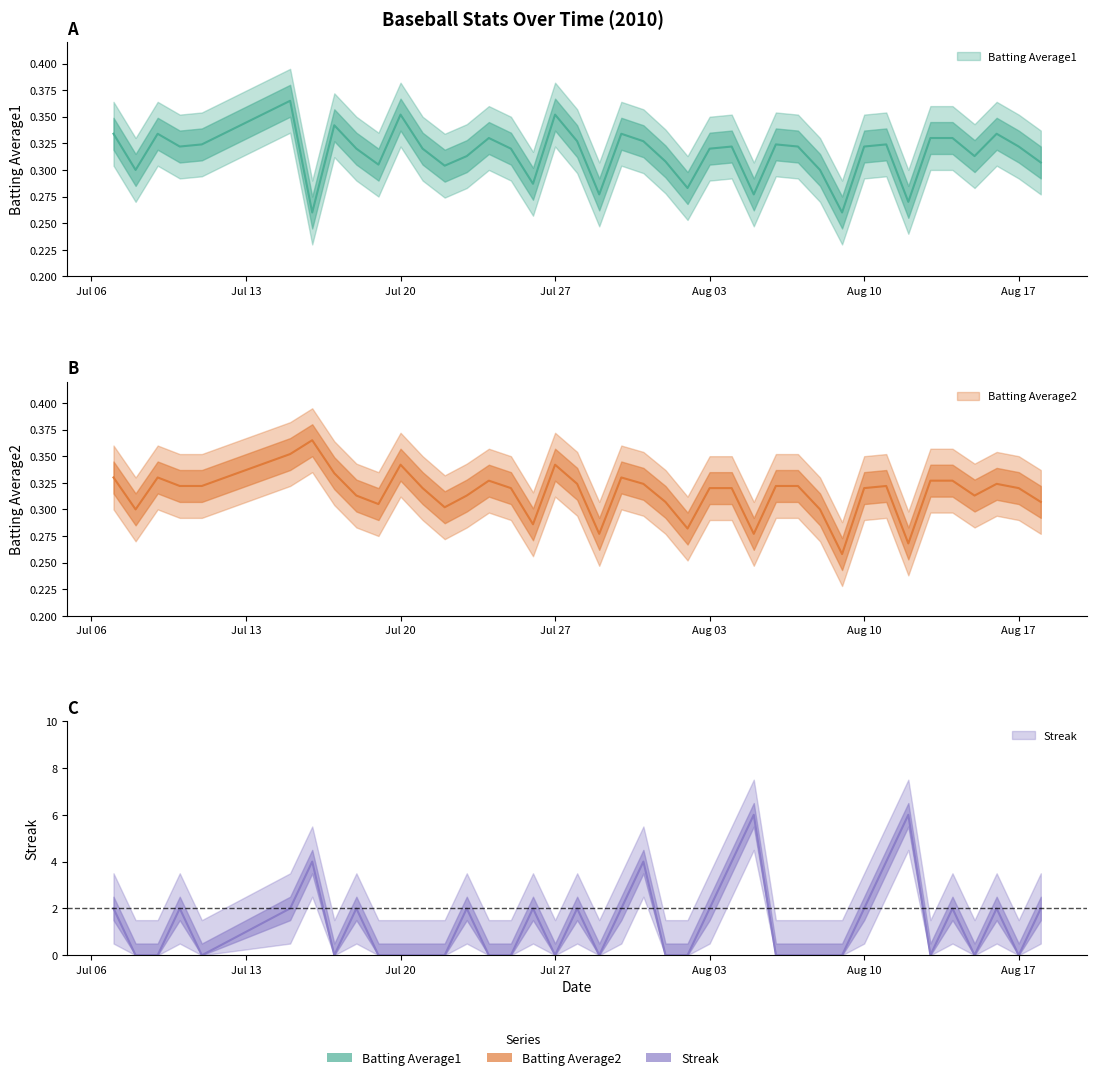

How many intersections are there between Batting Average1 and Batting Average2?

2